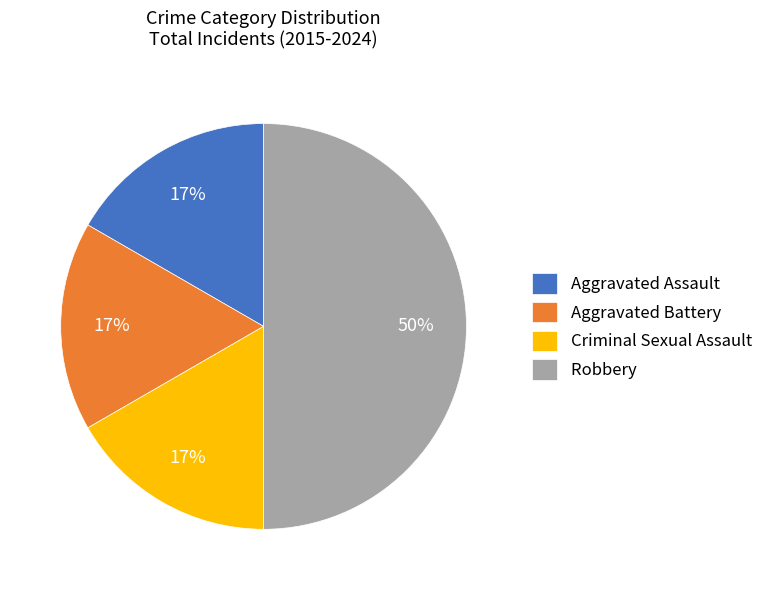

Is Criminal Sexual Assault the majority of the pie?

No